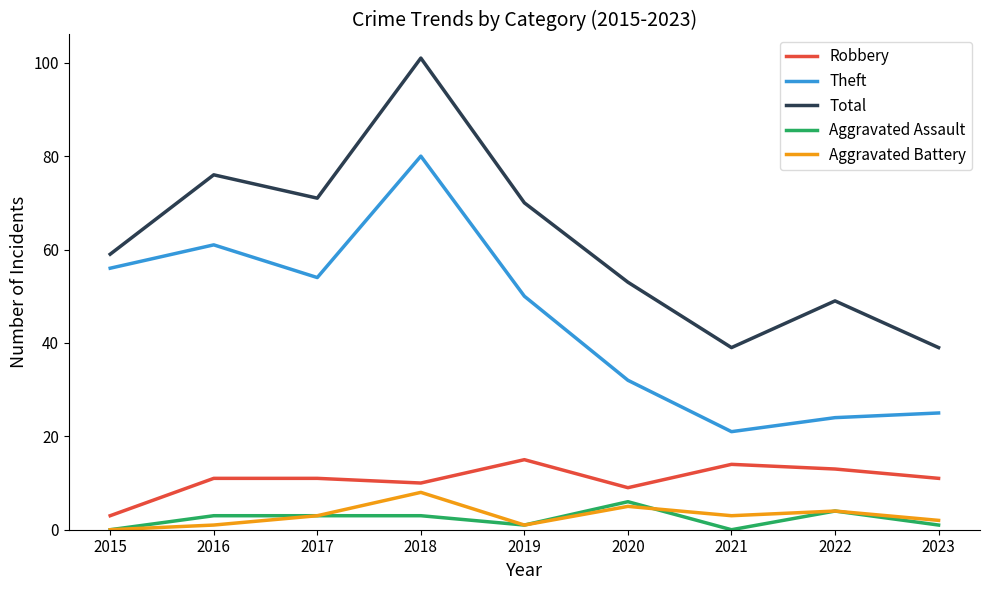

What is the sum of all Robbery values?

97